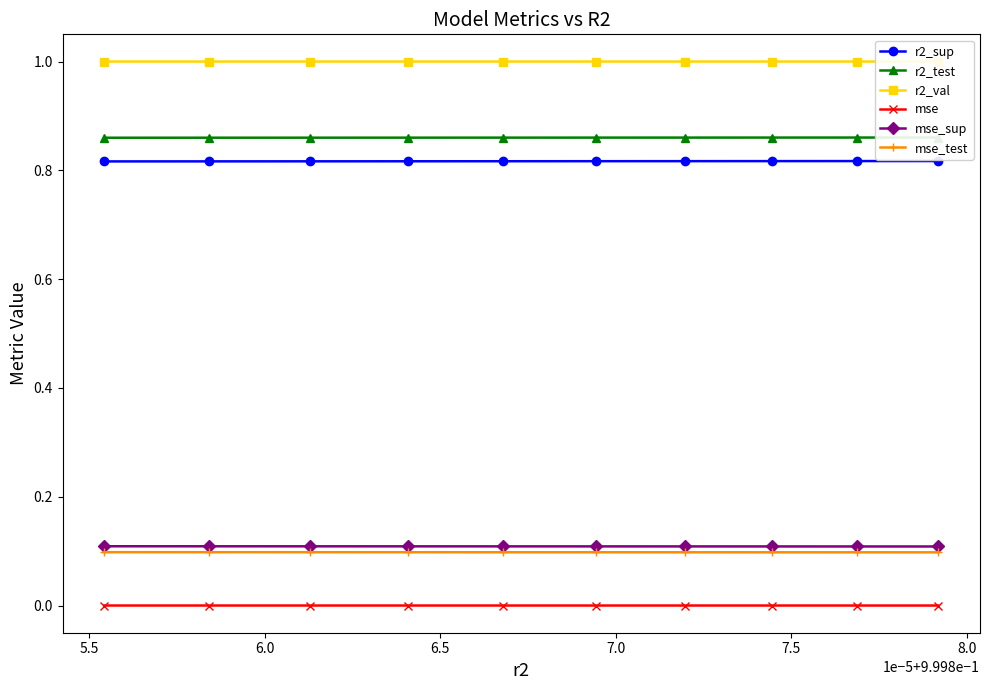

What is the value of the mse_test point at the 1st from the left?

0.1